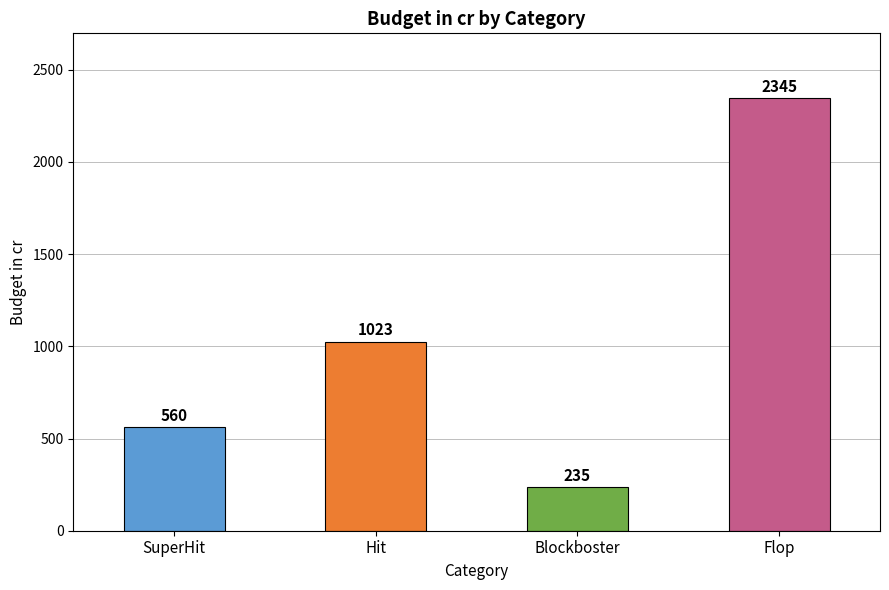

How many series are shown in this chart?

1